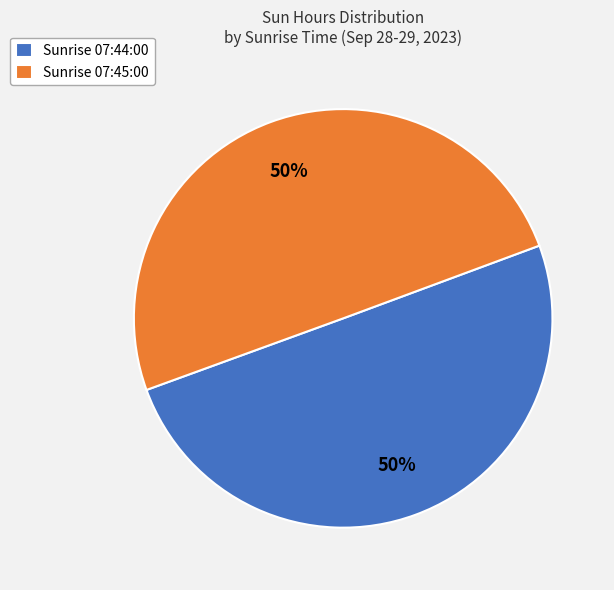

Combined, do Sunrise 07:44:00 and Sunrise 07:45:00 account for over 50%?

Yes